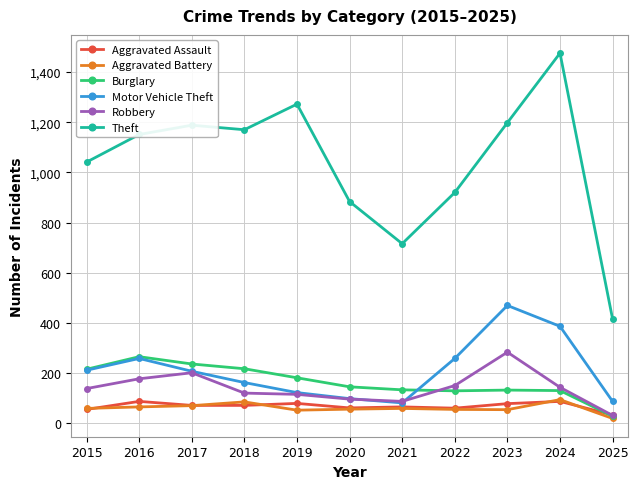

True or false: Motor Vehicle Theft has a value of 212 at 2015.

True